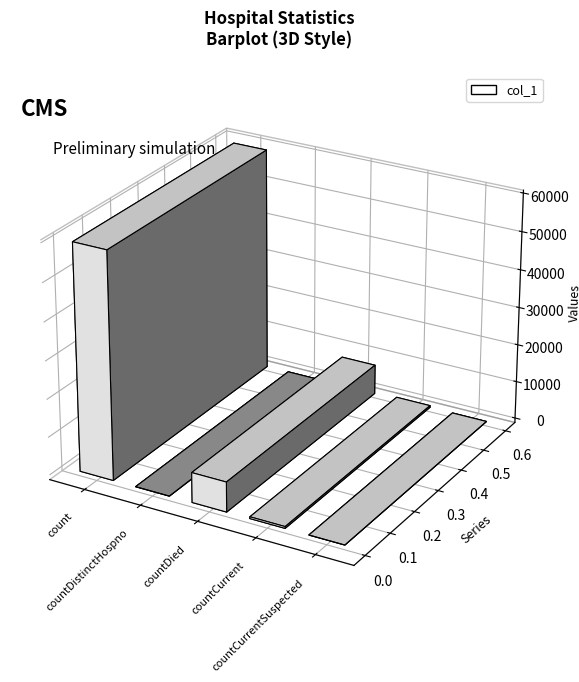

Reading right to left, extract all data points from this chart.

0	472	7875	0	59487